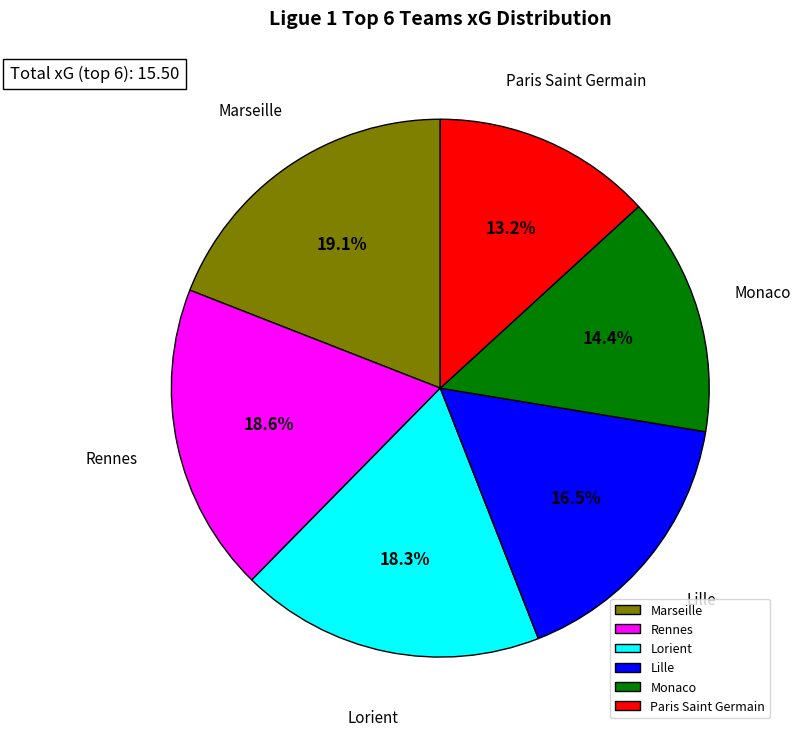

What is the smallest slice in the pie chart?

Paris Saint Germain